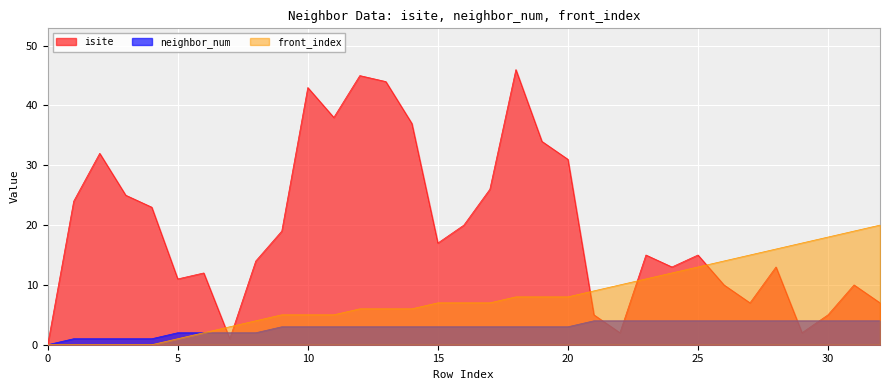

At which category is the sum across all series the highest?

18